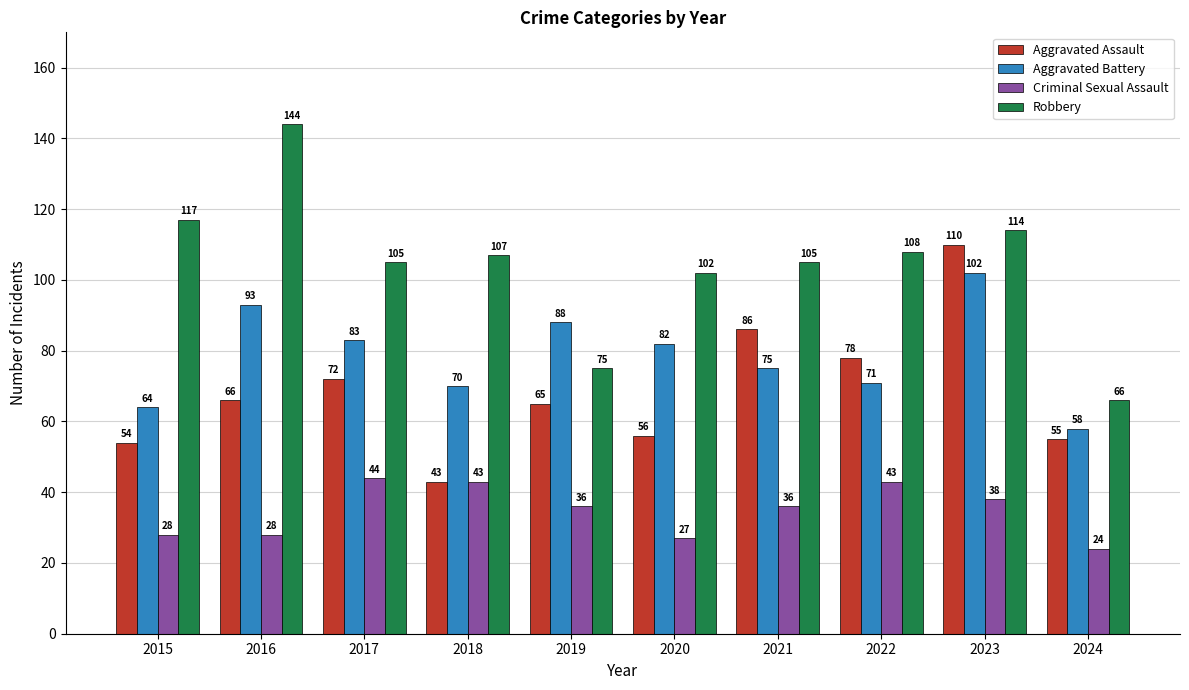

What is the minimum value shown in the chart?

24